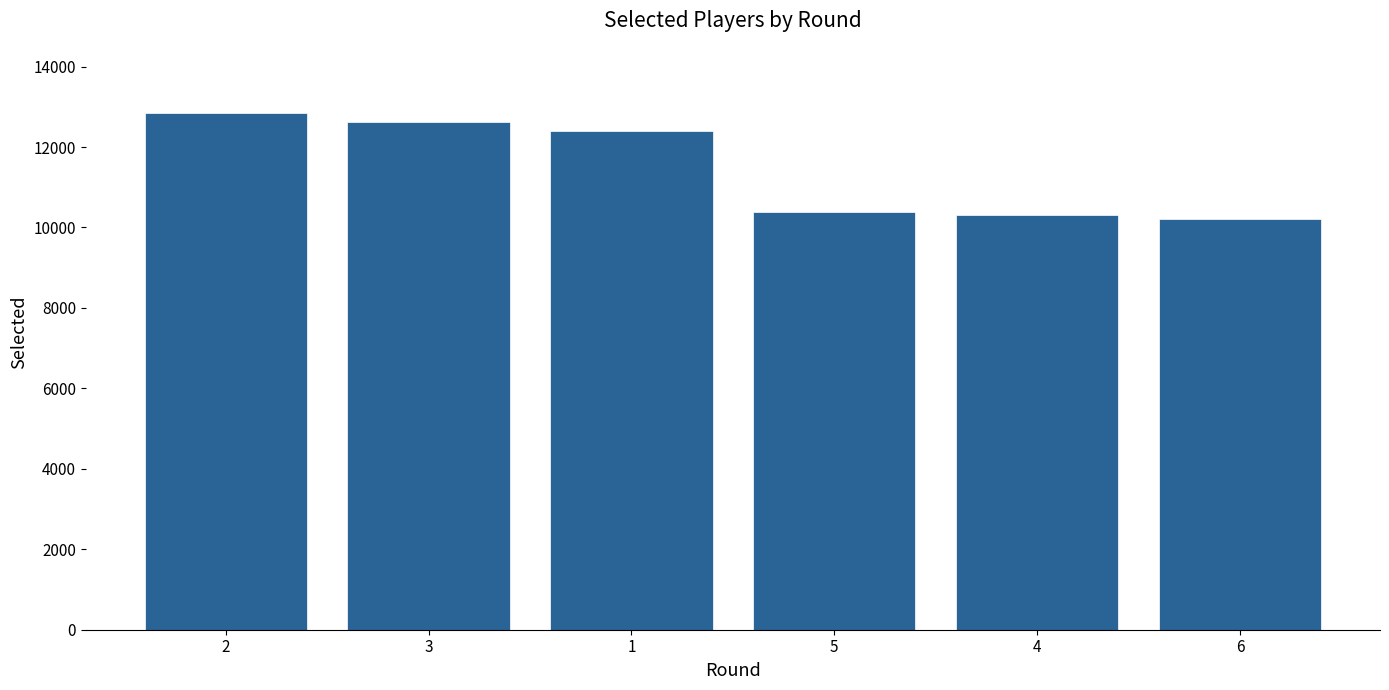

What is the difference between the second highest and second lowest values?

2304